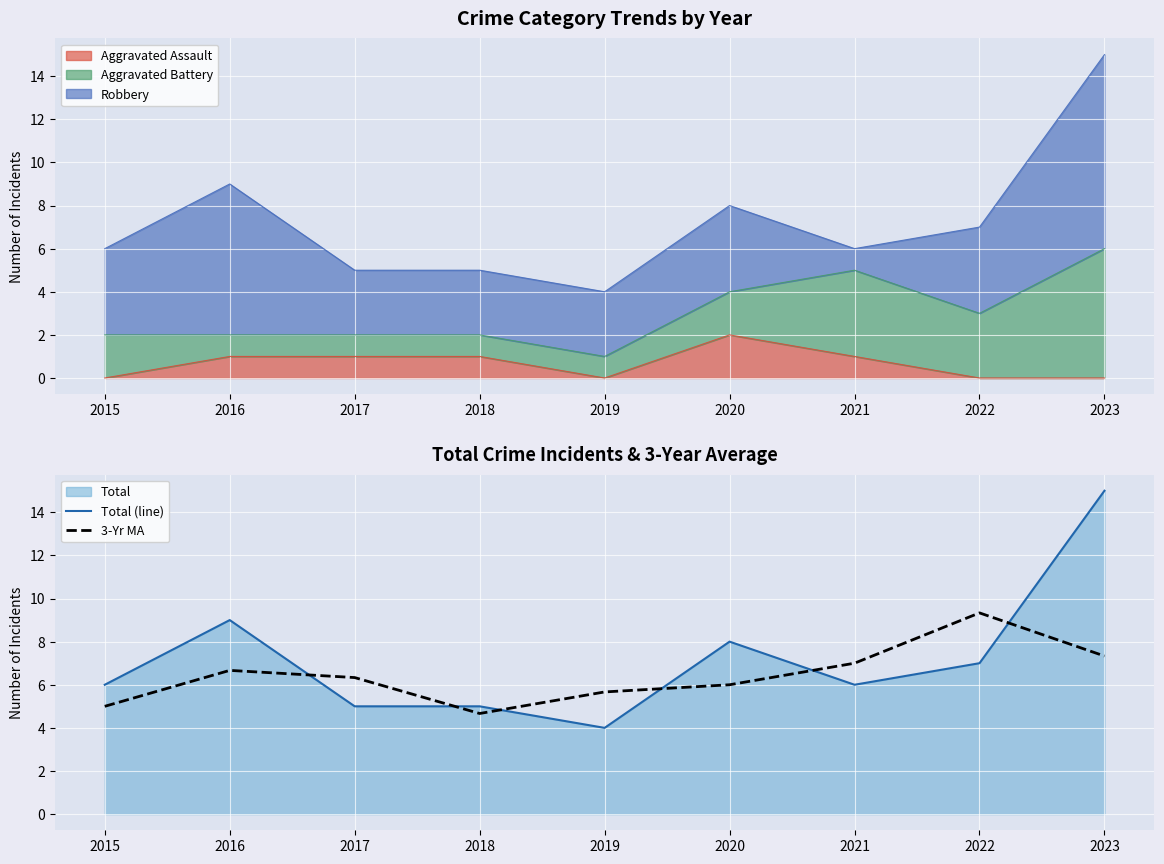

What is the difference between the Total (line) values at 2015 and 2022?

1.0